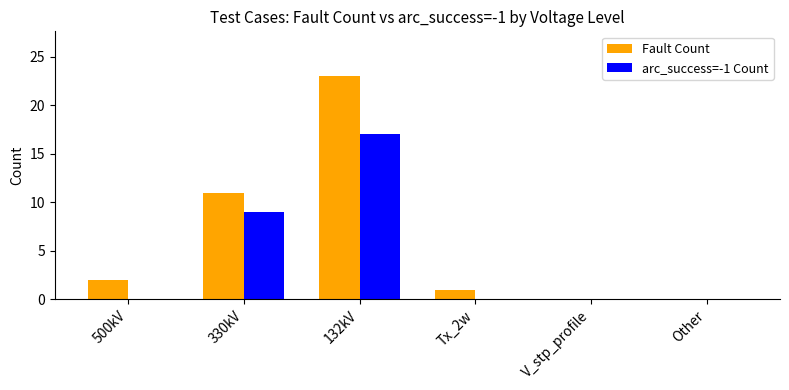

Read the Fault Count value at 330kV.

11